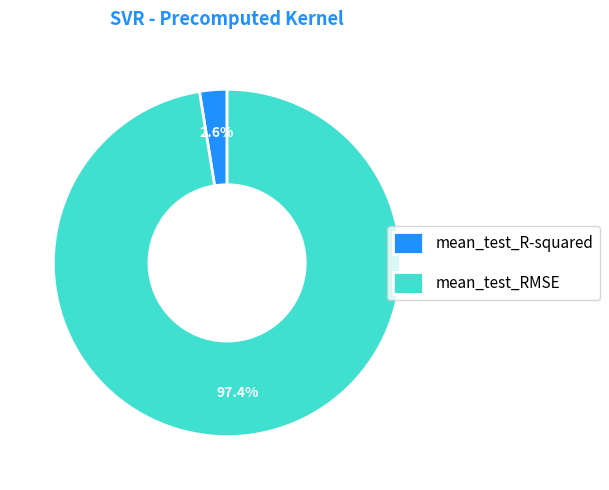

What percentage is the mean_test_R-squared slice, to the nearest percent?

3%